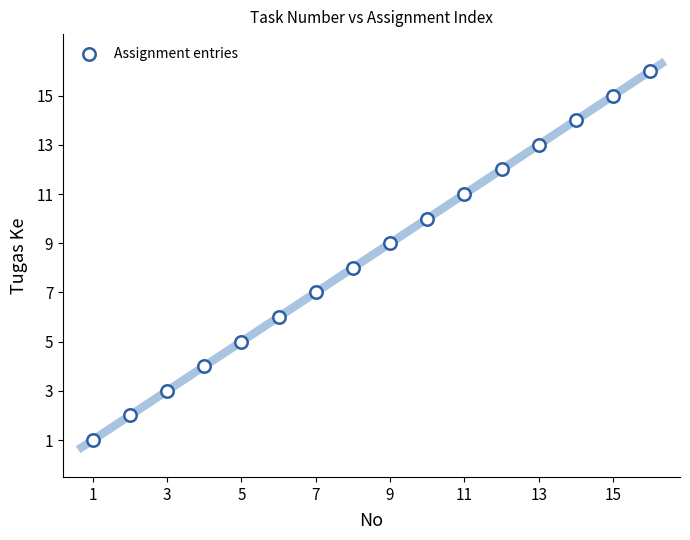

What is the range of Y values (max minus min)?

15